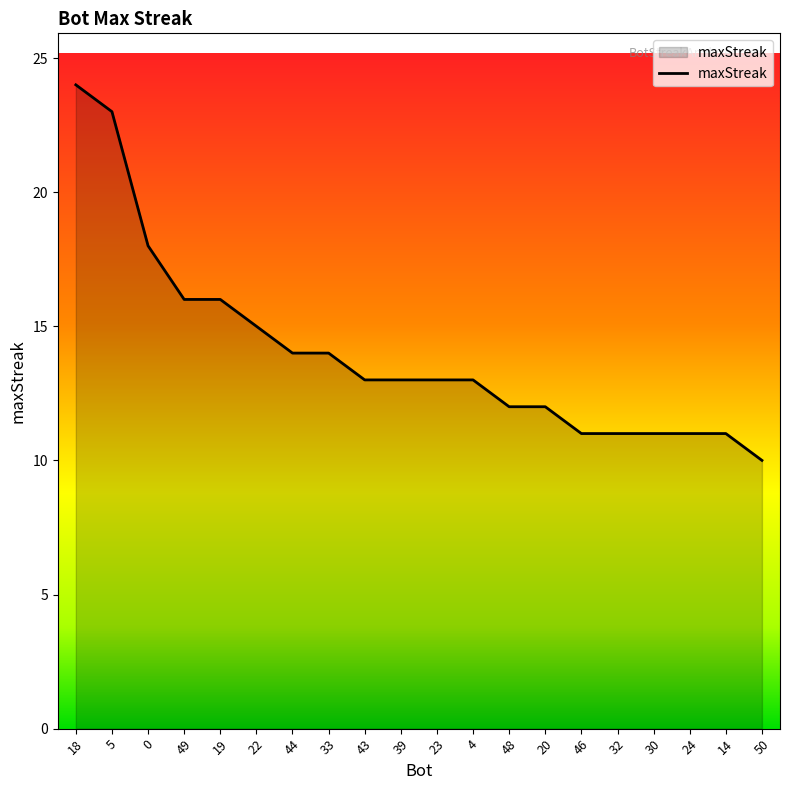

True or false: the data shows 12 at 48.

True